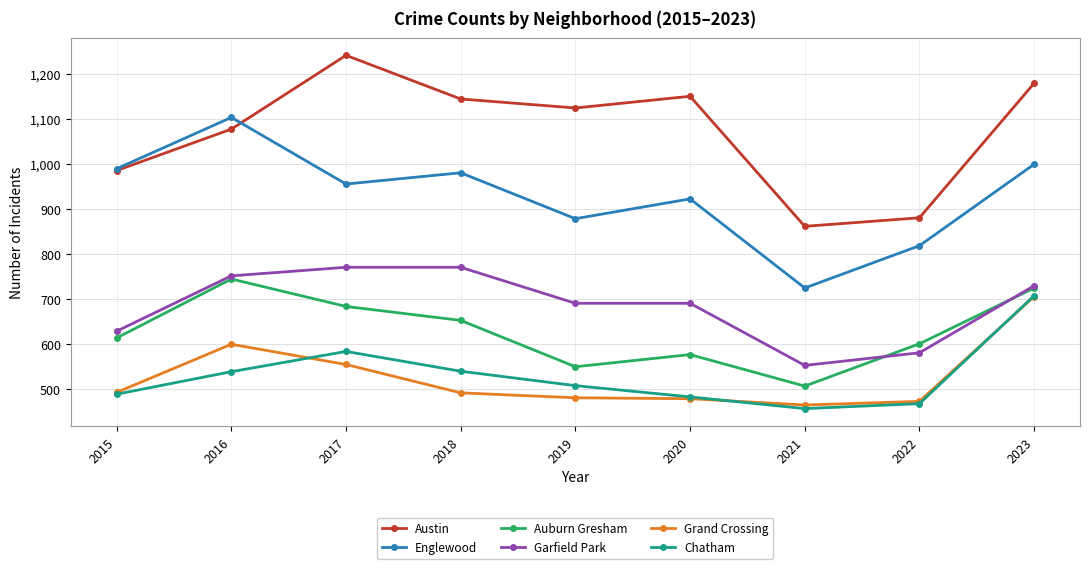

True or false: Auburn Gresham and Chatham cross at least once.

False